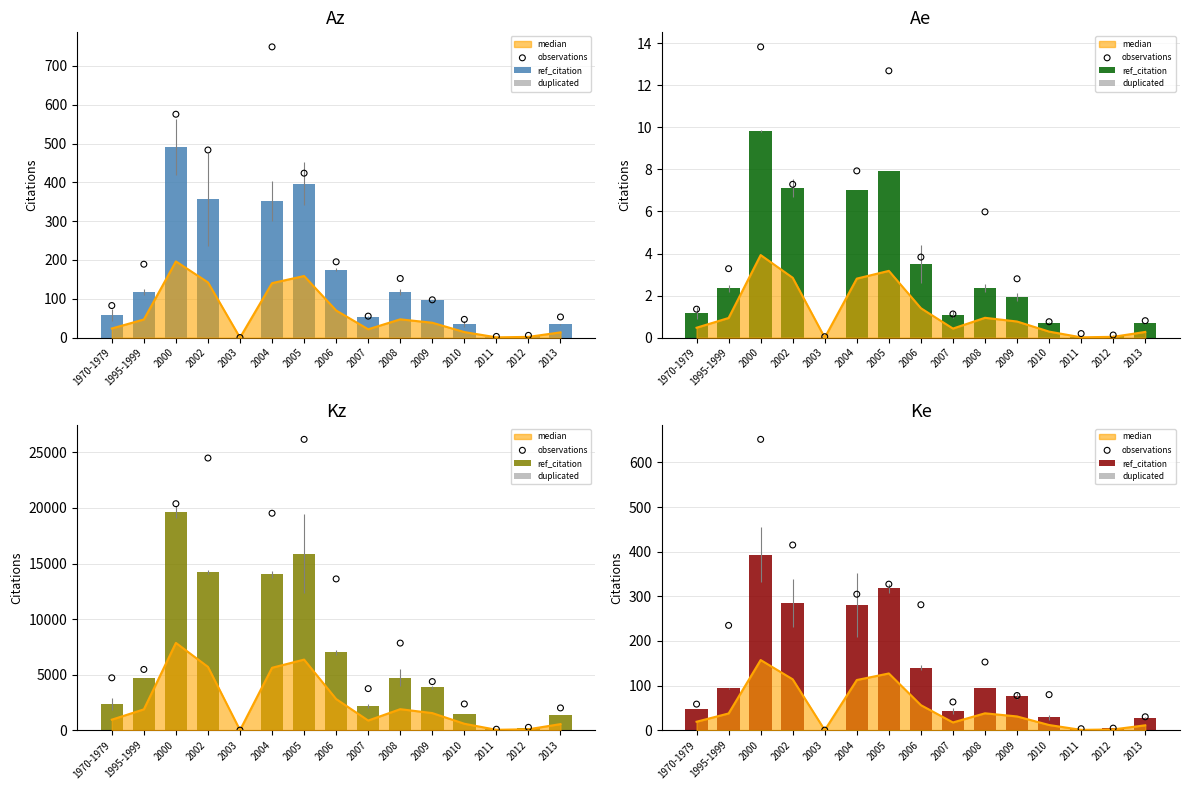

Which series contains the lowest Y value?

ref_citation